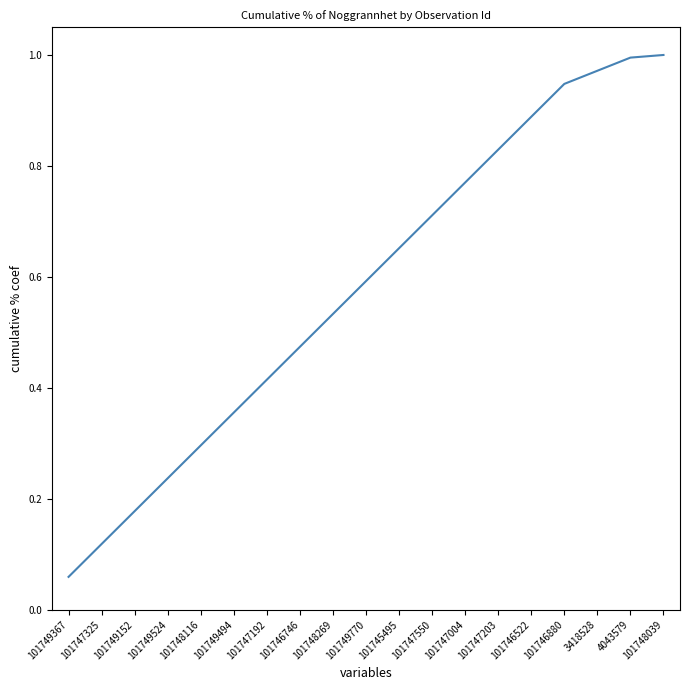

What is the sum of the values at 101746880 and 101746522?

1.8